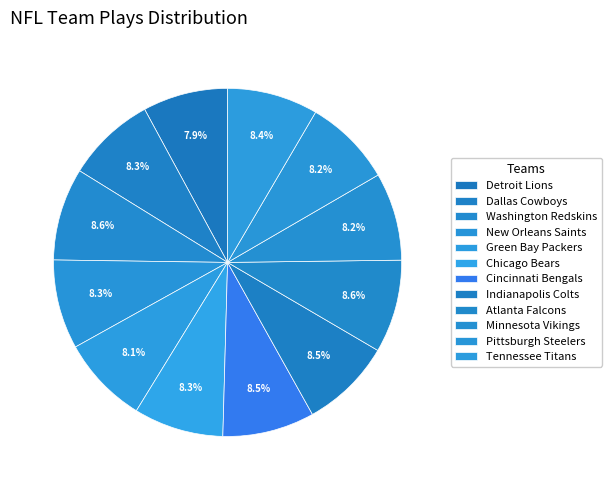

Count the number of slices in the pie.

12